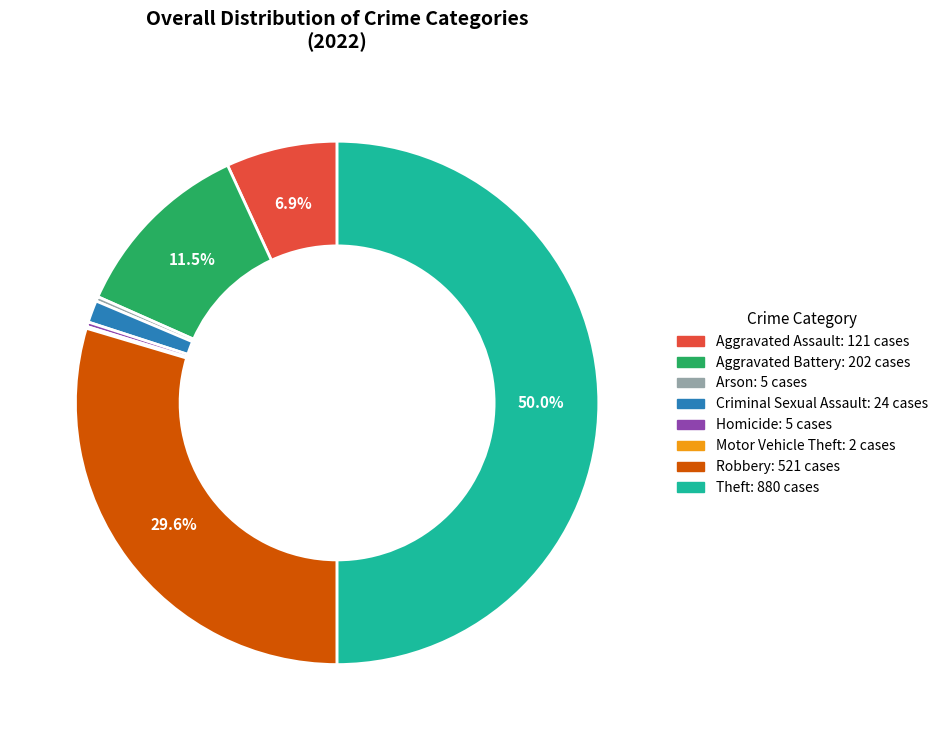

Does Robbery account for over 50% of the chart?

No